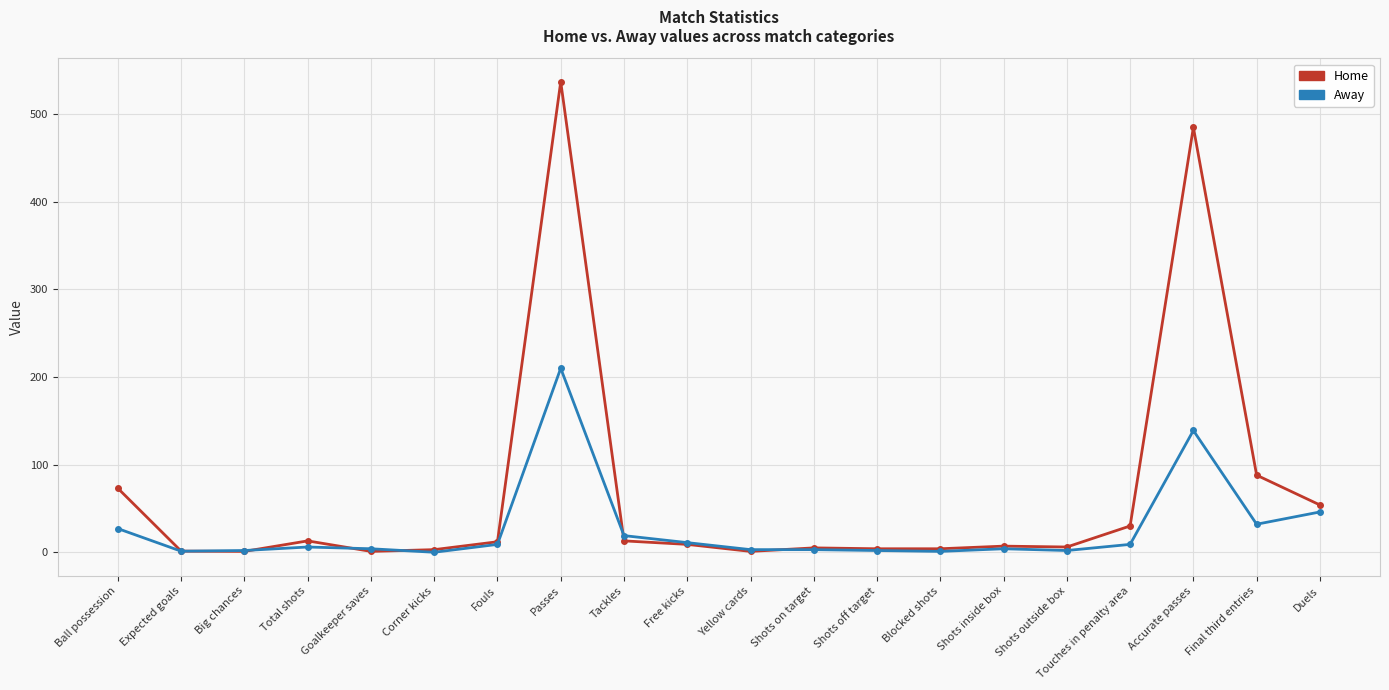

True or false: Away has more than 0 points higher than both neighbors.

True